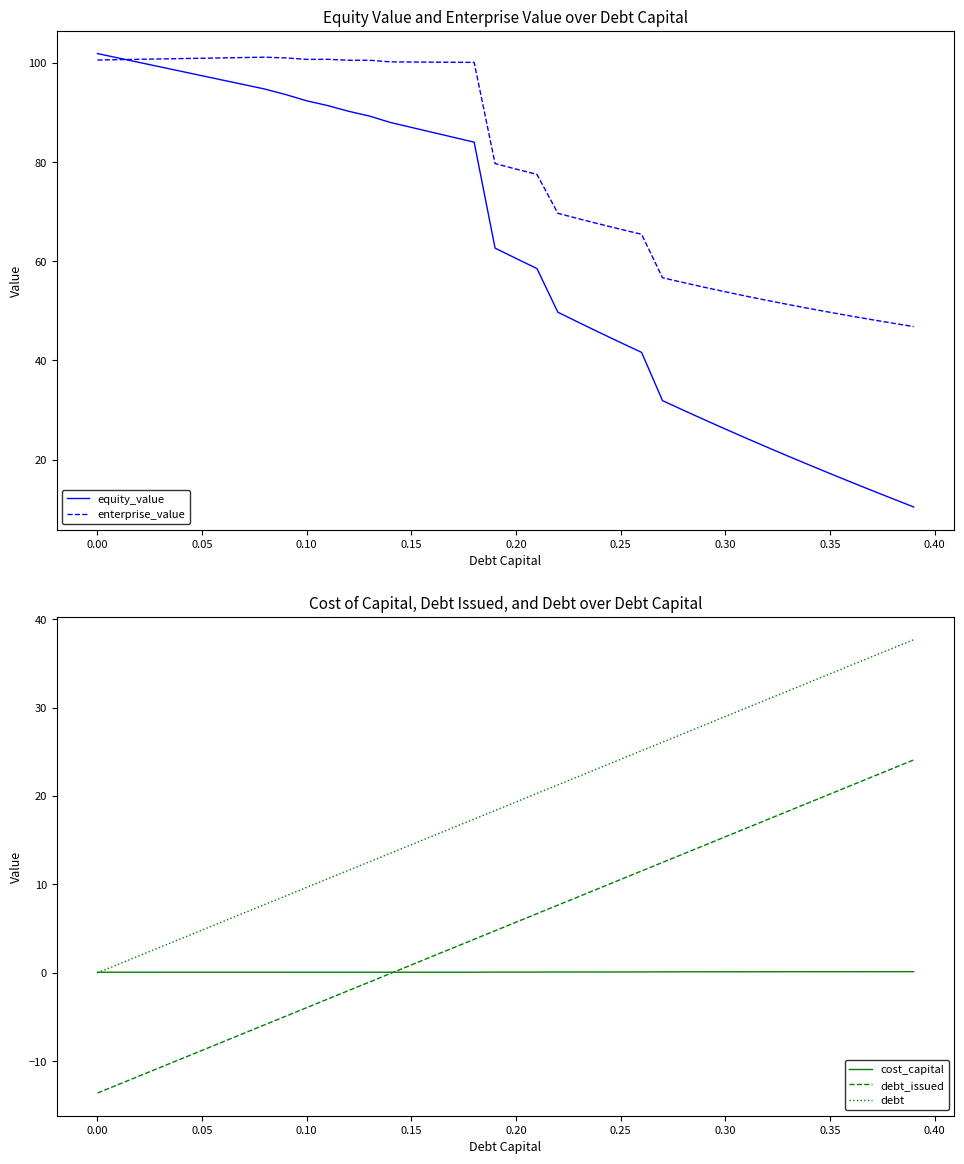

Reading left to right, list all the values displayed in this chart.

equity_value: 101.9	101.0	100.1	99.2	98.3	97.4	96.5	95.6	94.7	93.6	92.4	91.4	90.2	89.3	88.0	87.0	86.0	85.0	84.0	62.6	60.6	58.5	49.7	47.6	45.6	43.6	41.6	31.9	29.9	28.0	26.2	24.3	22.5	20.7	18.9	17.2	15.5	13.8	12.1	10.4
enterprise_value: 100.6	100.7	100.7	100.8	100.9	100.9	101.0	101.1	101.2	101.0	100.7	100.7	100.5	100.5	100.2	100.2	100.2	100.1	100.1	79.7	78.6	77.5	69.7	68.6	67.5	66.4	65.4	56.7	55.7	54.8	53.8	53.0	52.1	51.3	50.5	49.7	48.9	48.2	47.5	46.8
cost_capital: 0.1	0.1	0.1	0.1	0.1	0.1	0.1	0.1	0.1	0.1	0.1	0.1	0.1	0.1	0.1	0.1	0.1	0.1	0.1	0.1	0.1	0.1	0.1	0.1	0.1	0.1	0.1	0.1	0.1	0.1	0.1	0.1	0.1	0.1	0.1	0.1	0.1	0.1	0.1	0.1
debt_issued: -13.6	-12.6	-11.7	-10.7	-9.7	-8.8	-7.8	-6.8	-5.9	-4.9	-3.9	-3.0	-2.0	-1.0	-0.1	0.9	1.9	2.8	3.8	4.8	5.7	6.7	7.7	8.6	9.6	10.6	11.5	12.5	13.4	14.4	15.4	16.3	17.3	18.3	19.2	20.2	21.2	22.1	23.1	24.1
debt: 0.0	1.0	1.9	2.9	3.9	4.8	5.8	6.8	7.7	8.7	9.7	10.6	11.6	12.6	13.5	14.5	15.5	16.4	17.4	18.4	19.3	20.3	21.3	22.2	23.2	24.1	25.1	26.1	27.0	28.0	29.0	29.9	30.9	31.9	32.8	33.8	34.8	35.7	36.7	37.7